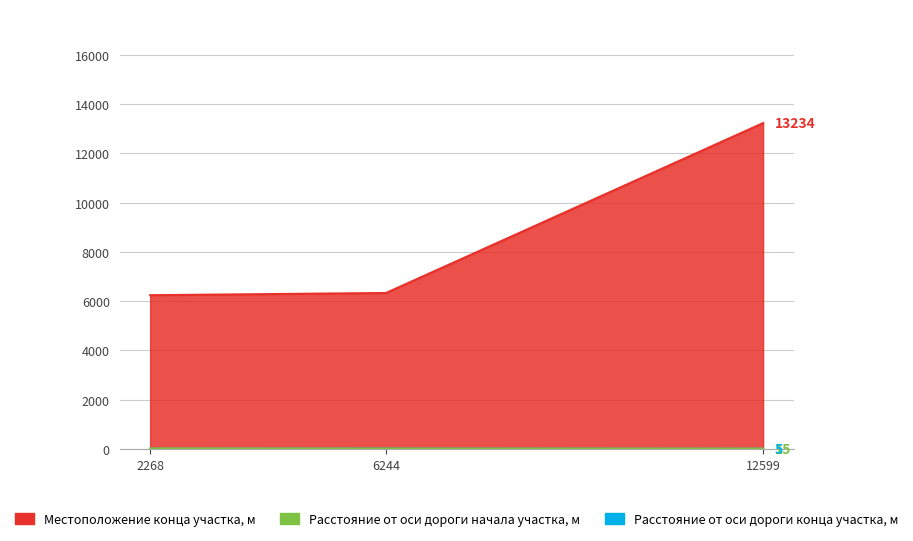

What is the value of the Расстояние от оси дороги конца участка, м point at the 3rd from the left?

5